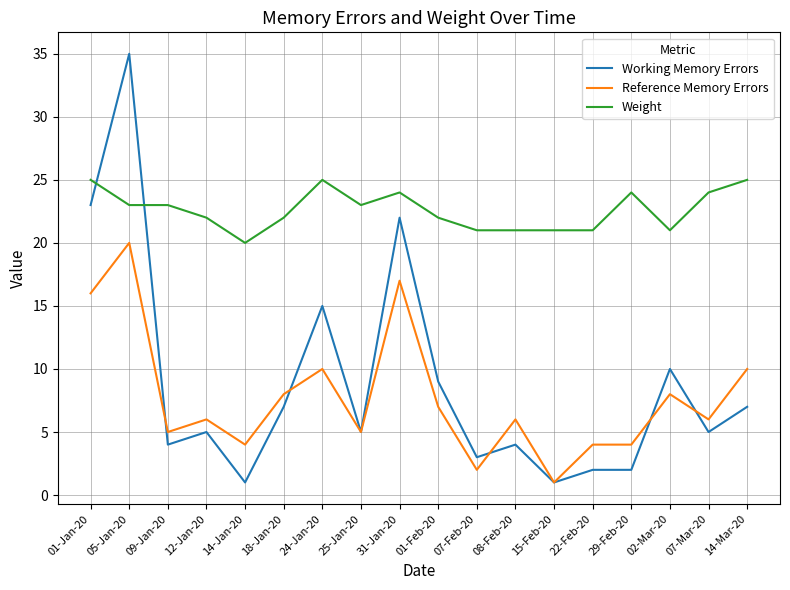

Does the chart have visible grid lines?

Yes